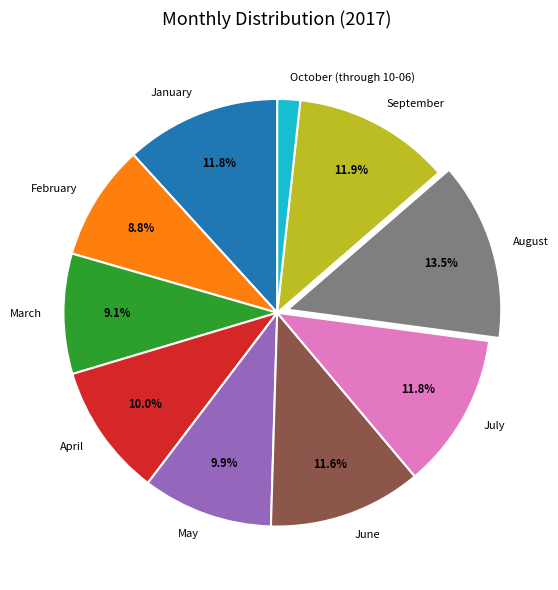

Is it true that February is 9% of the pie?

True